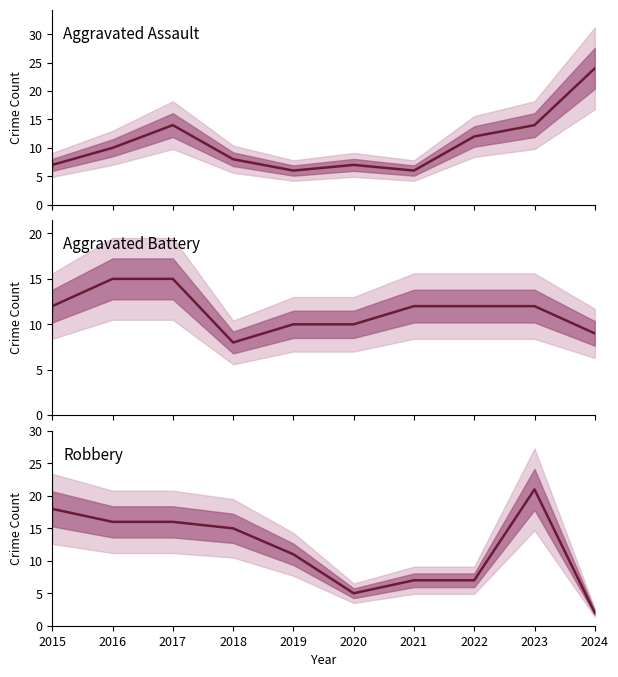

Which series has the widest spread of values?

Robbery